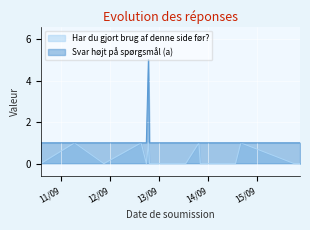

Which series has the widest spread of values?

Svar højt på spørgsmål (a)